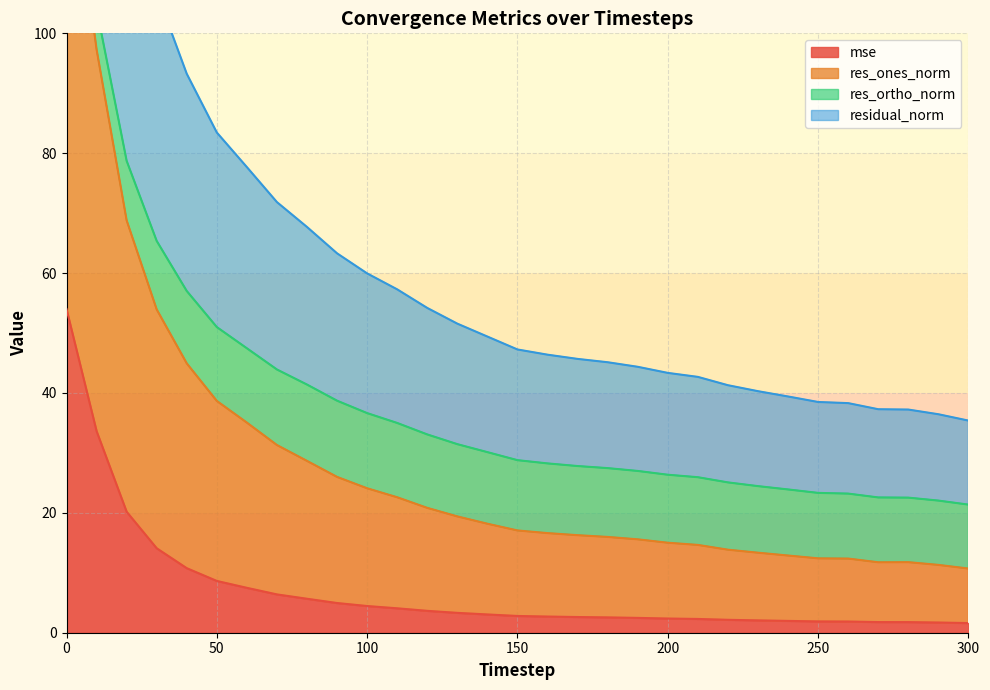

What is the highest value of the res_ones_norm series?

219.5